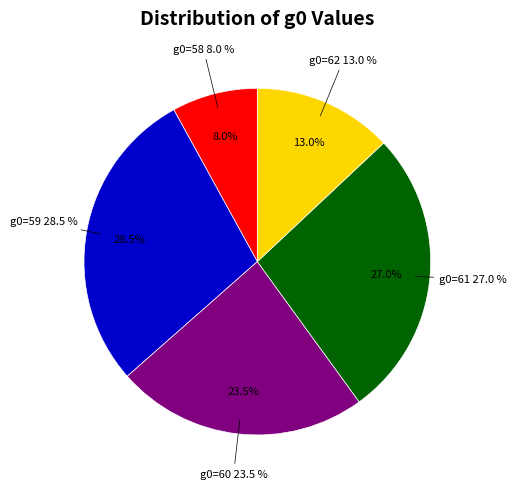

Is there any slice that represents more than half of the pie?

No